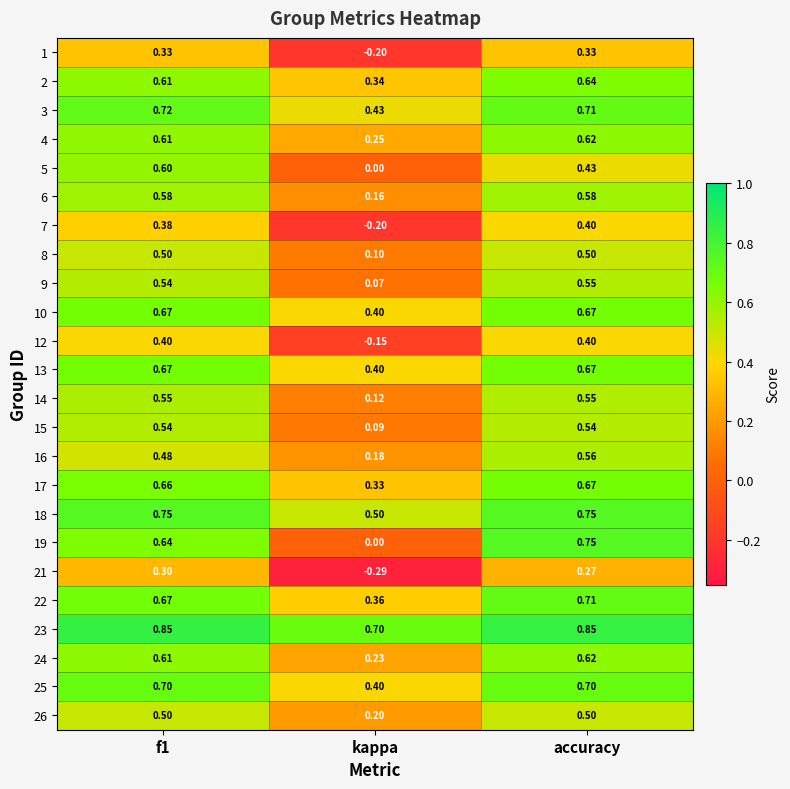

Is the value of 5 at kappa greater than the value of 12 at accuracy?

No